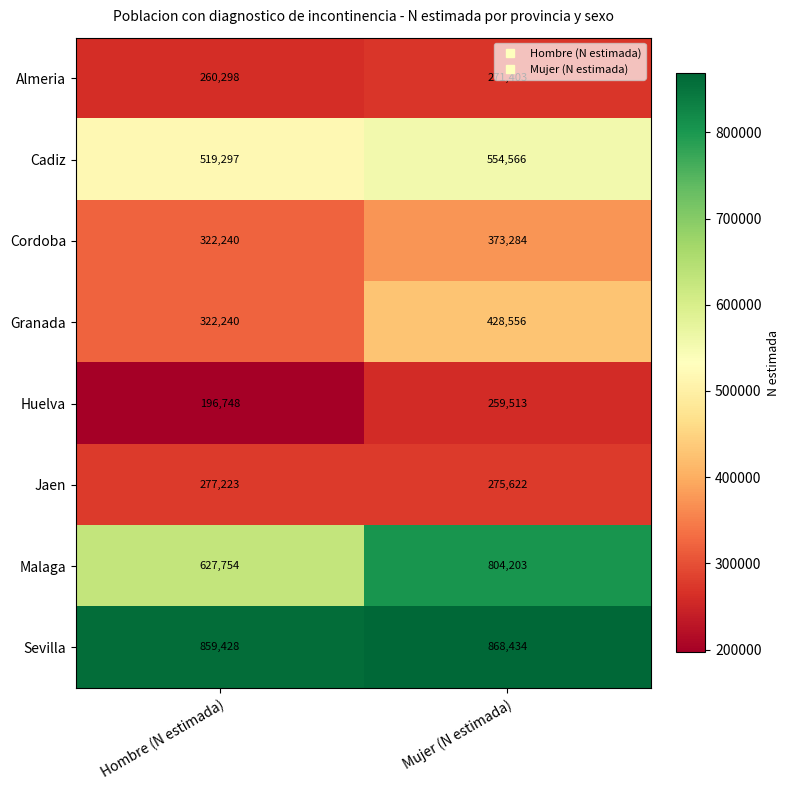

Which label corresponds to the largest value in the chart?

Mujer (N estimada)